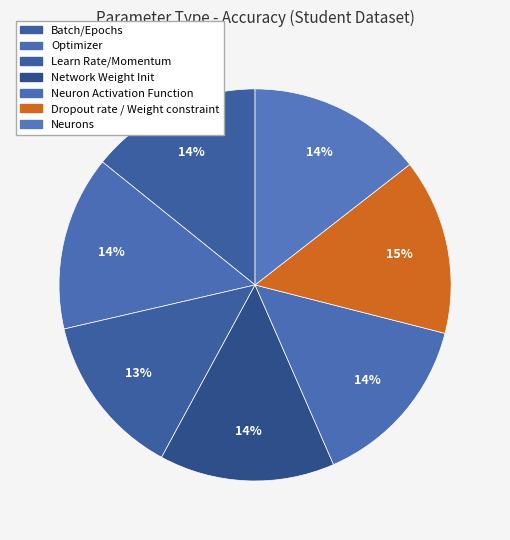

Count the number of slices in the pie.

7